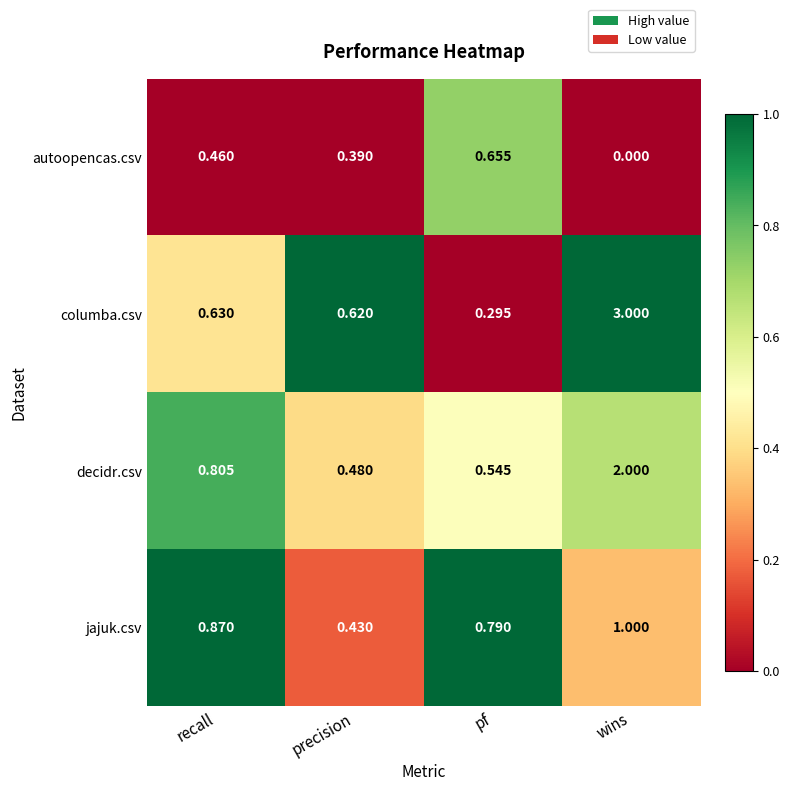

What is the total value across all series at pf?

2.3